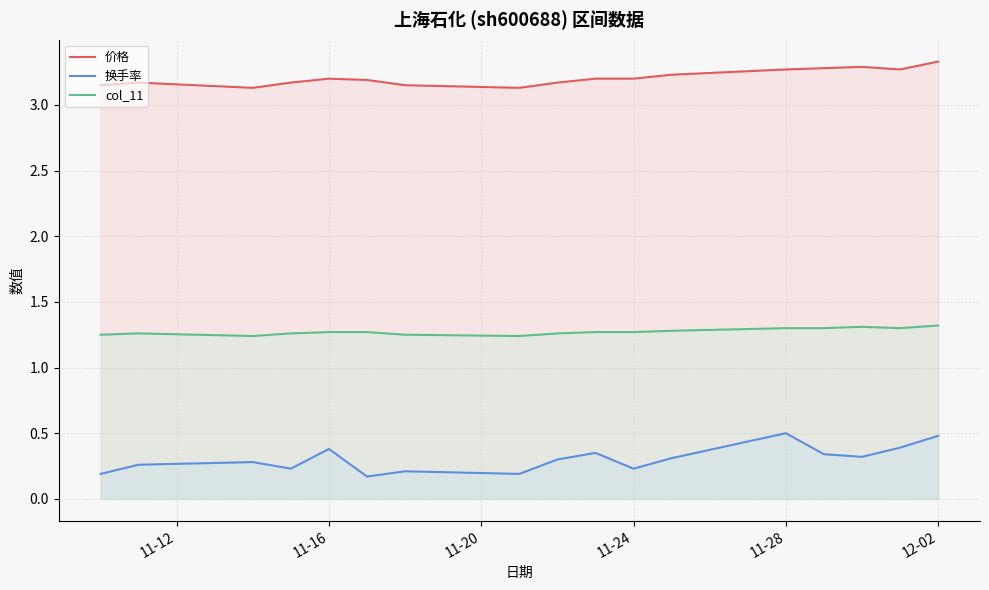

What is the spread (max minus min) of values at 11-24?

3.0